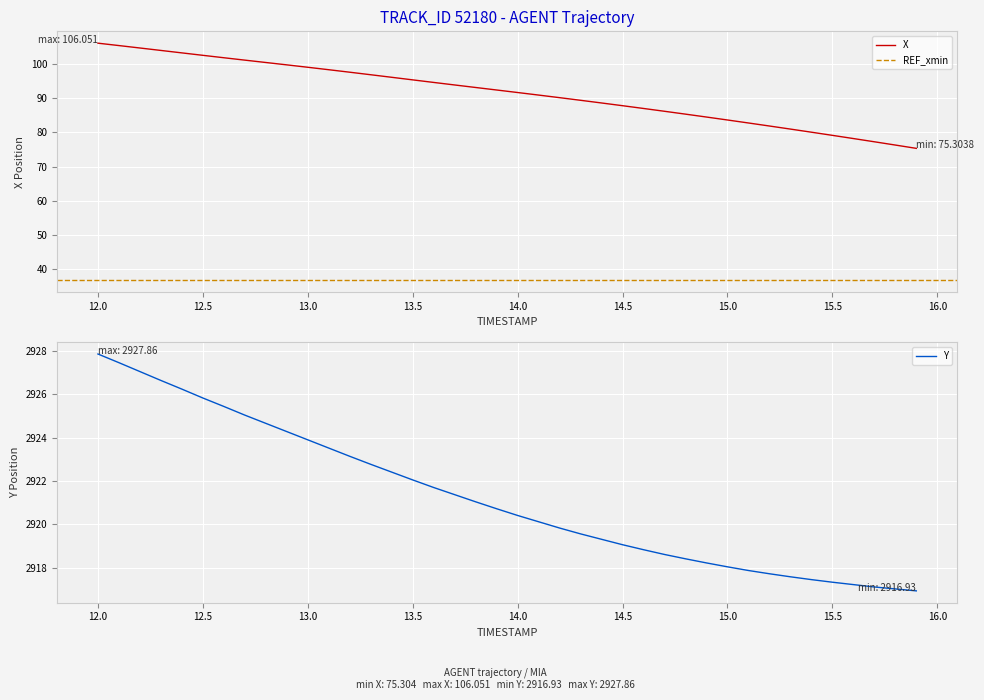

What is the difference between the highest and lowest values at 15.7?

2839.9